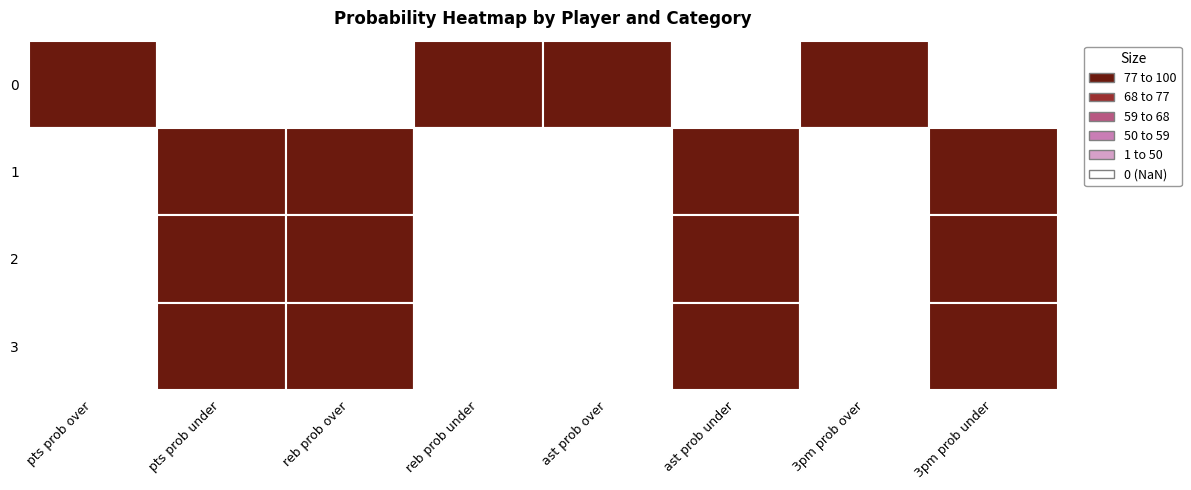

Count the 3 values in the range 0 to 100.

8